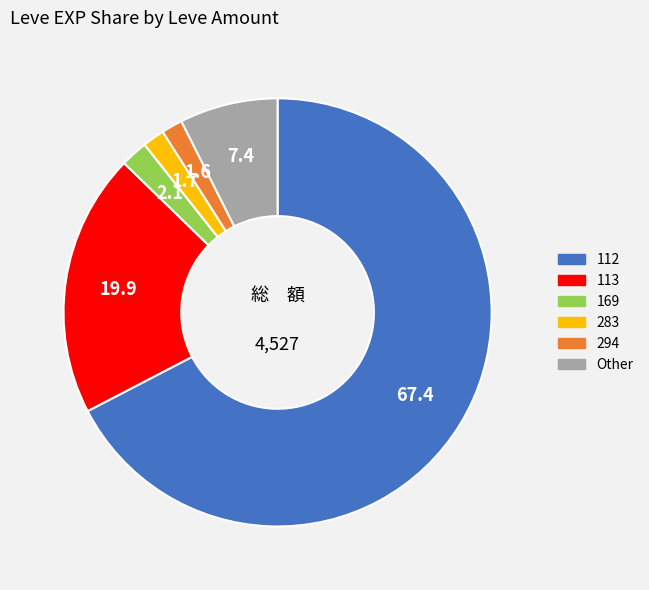

Is there any slice that represents more than half of the pie?

Yes